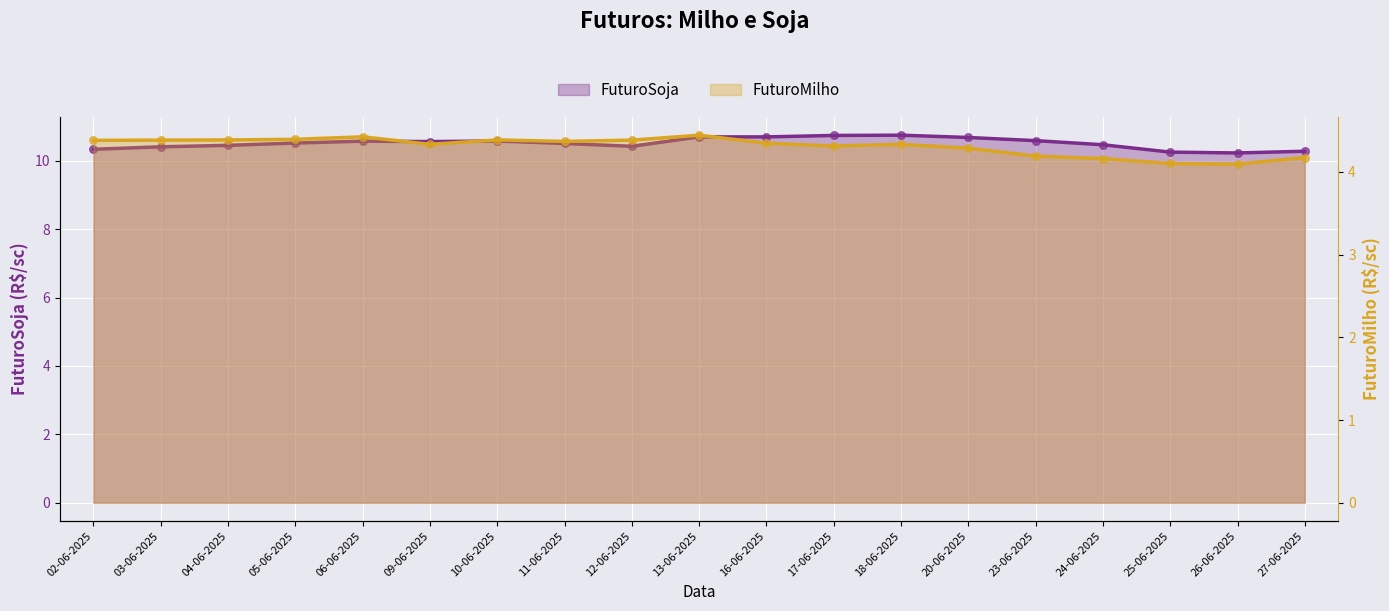

Which series reaches the minimum Y coordinate?

FuturoMilho